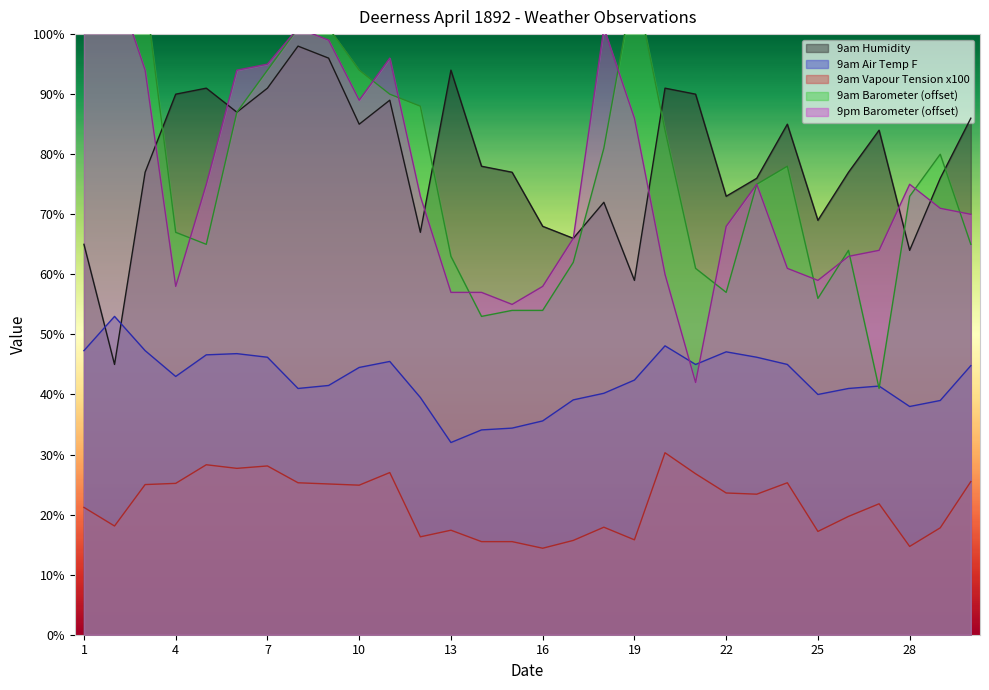

What is the value of the 9am Air Temp F point at the 24th from the left?

45.0